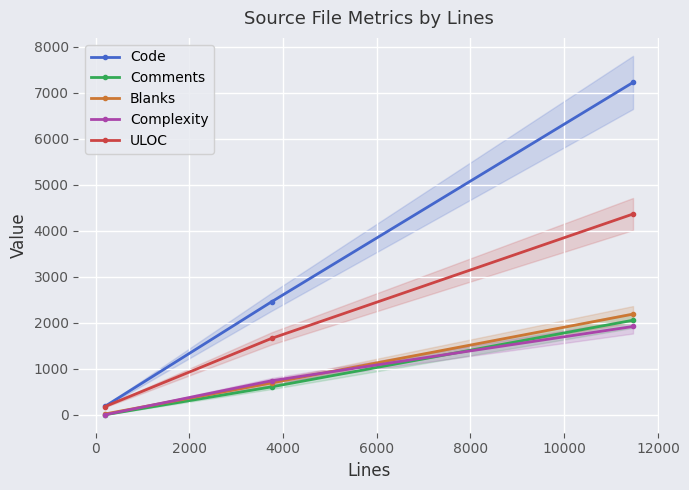

What is the lowest value of the Code series?

181